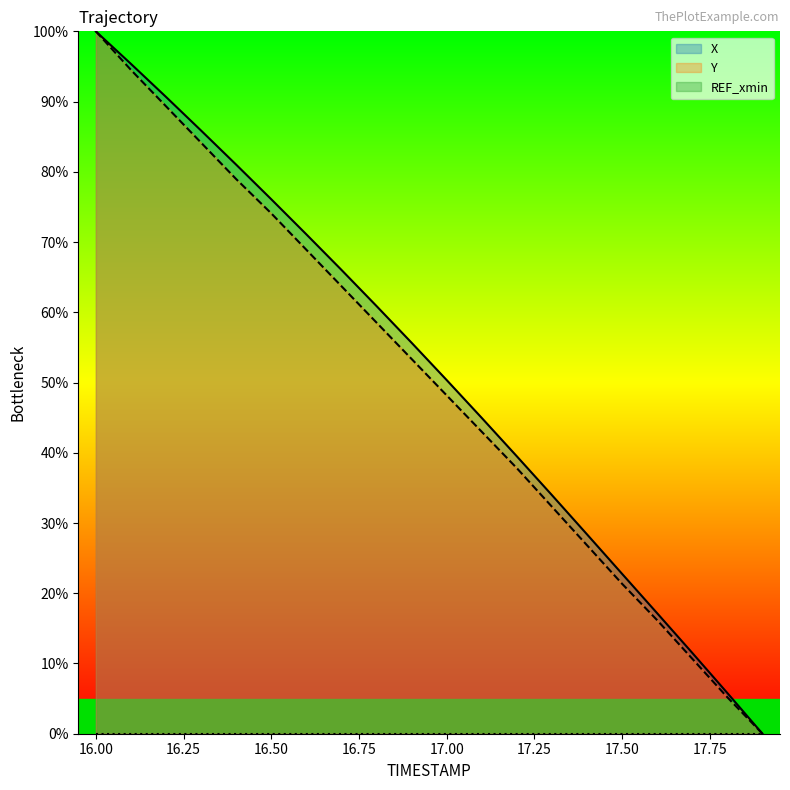

List the series in order of their peak value, highest first.

X, Y